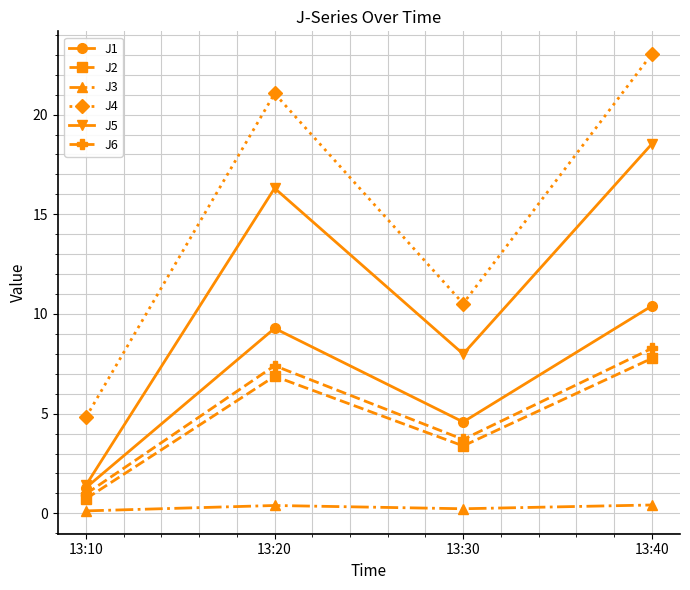

Is the value of J2 at 13:30 greater than the value of J3 at 13:10?

Yes